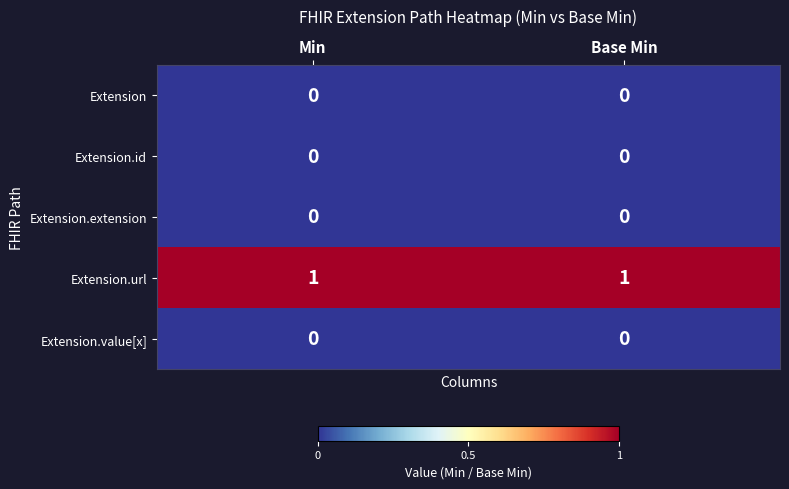

Is it true that Extension.value[x] equals 0 at Min?

True